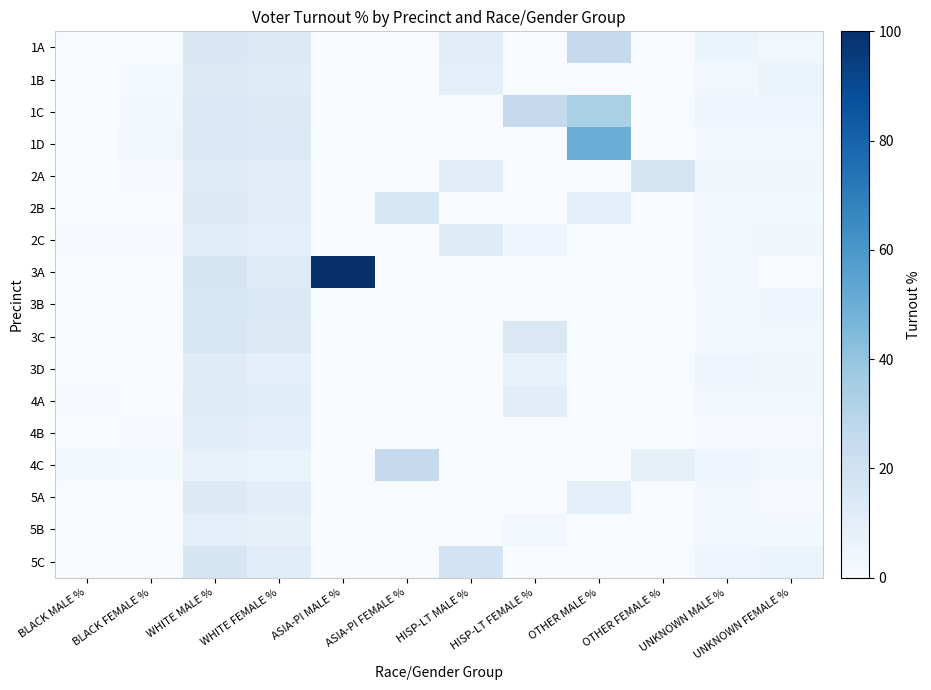

What is the total value across all series at UNKNOWN FEMALE %?

51.2